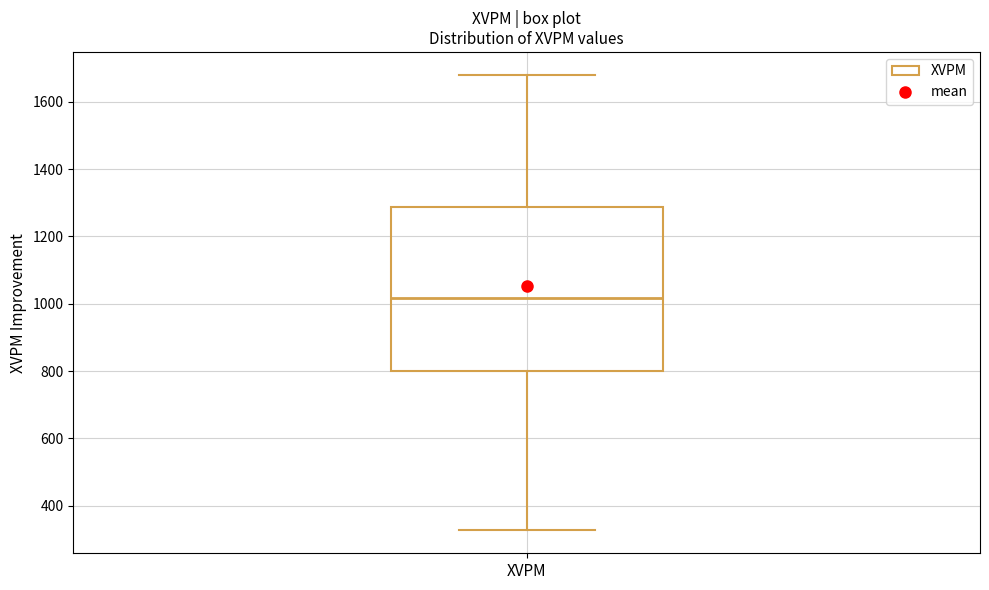

Transcribe this box plot: give where the median line is, the range the box spans, and where the two whiskers end, as read against the y-axis. The values are not printed on the chart, so give them approximately, as read against the axis.

median 1020, box 800 to 1280, whiskers 320 to 1680